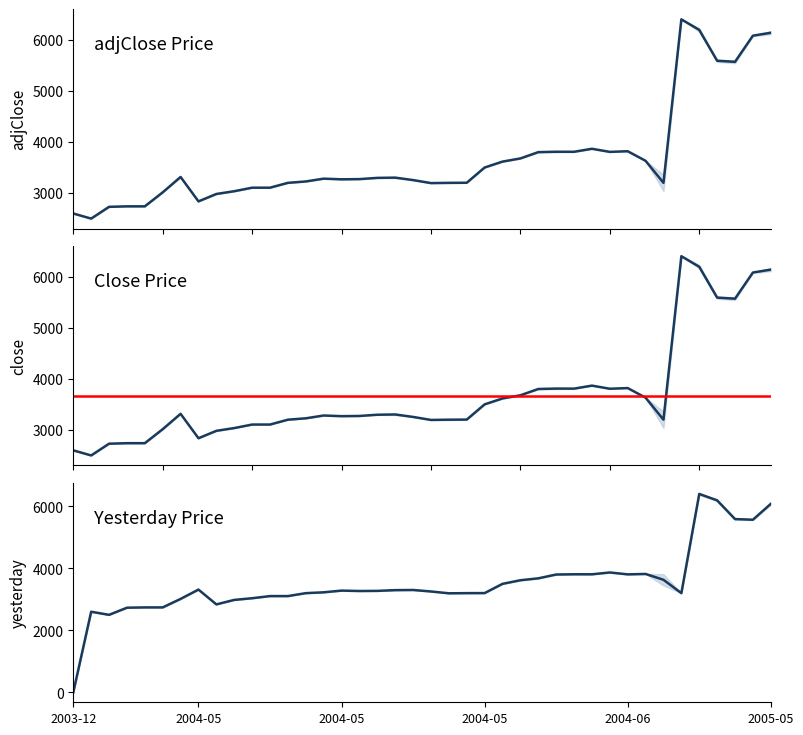

True or false: adjClose and close cross at least once.

False